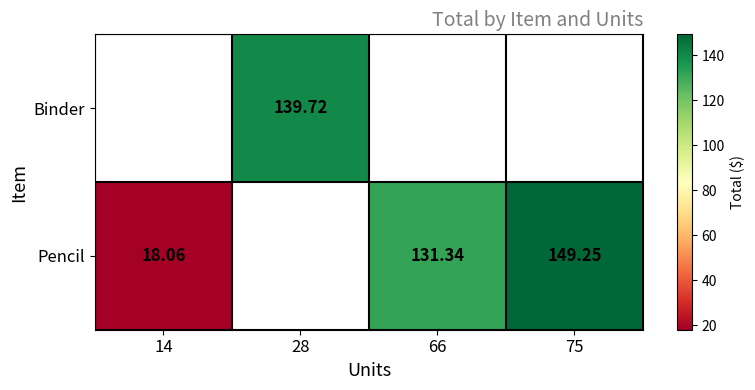

Between 14 and 66, which series saw the biggest shift?

Pencil